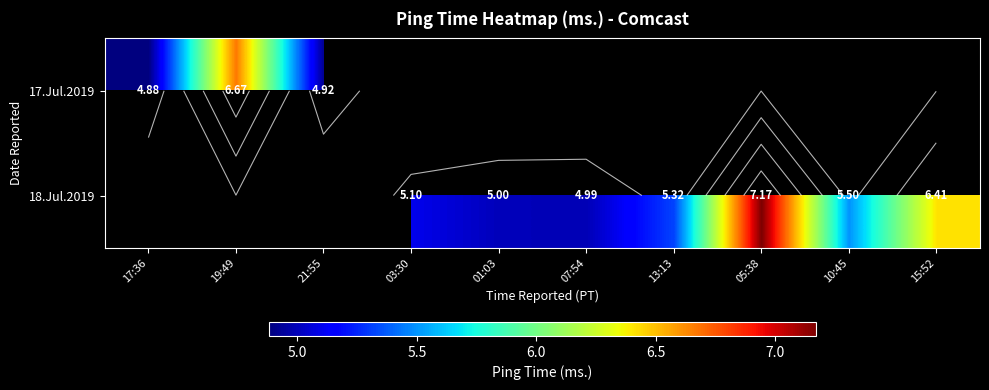

Which category has the highest value across all series?

05:38